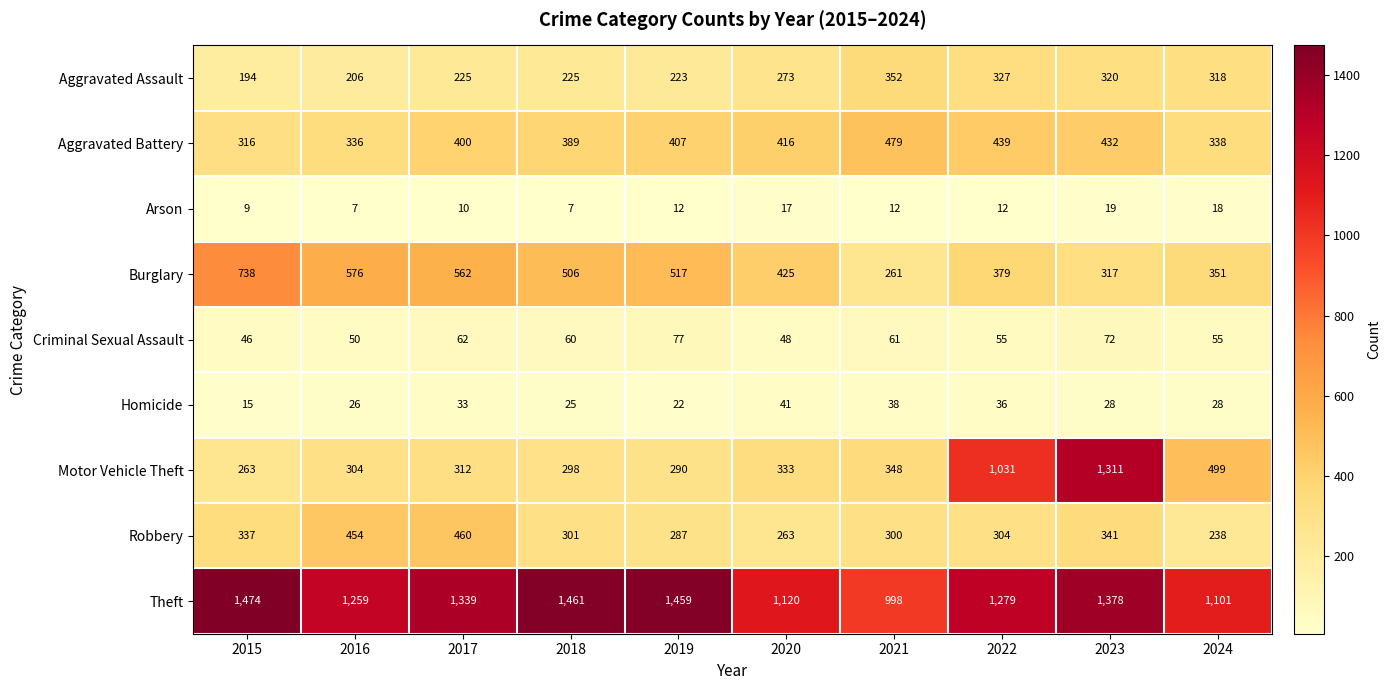

What is the difference between the highest and lowest values at 2018?

1454